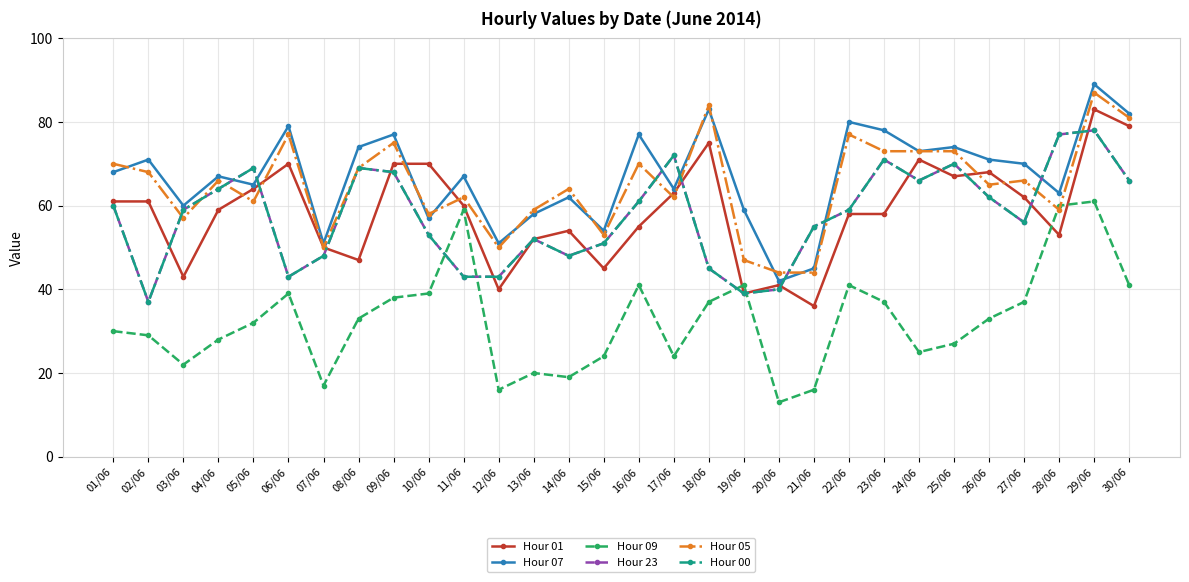

In Hour 09, how many points are lower than both neighbors (excluding endpoints)?

7